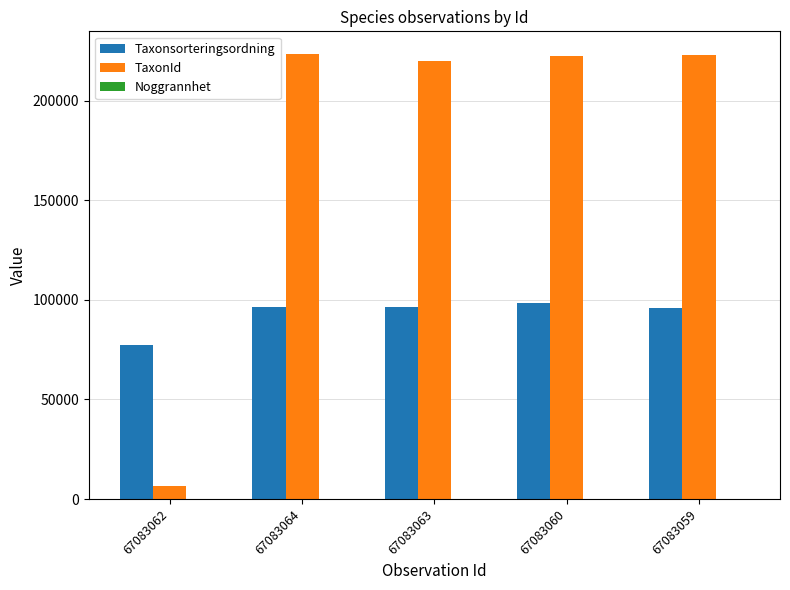

Is it true that TaxonId equals 6425 at 67083062?

True